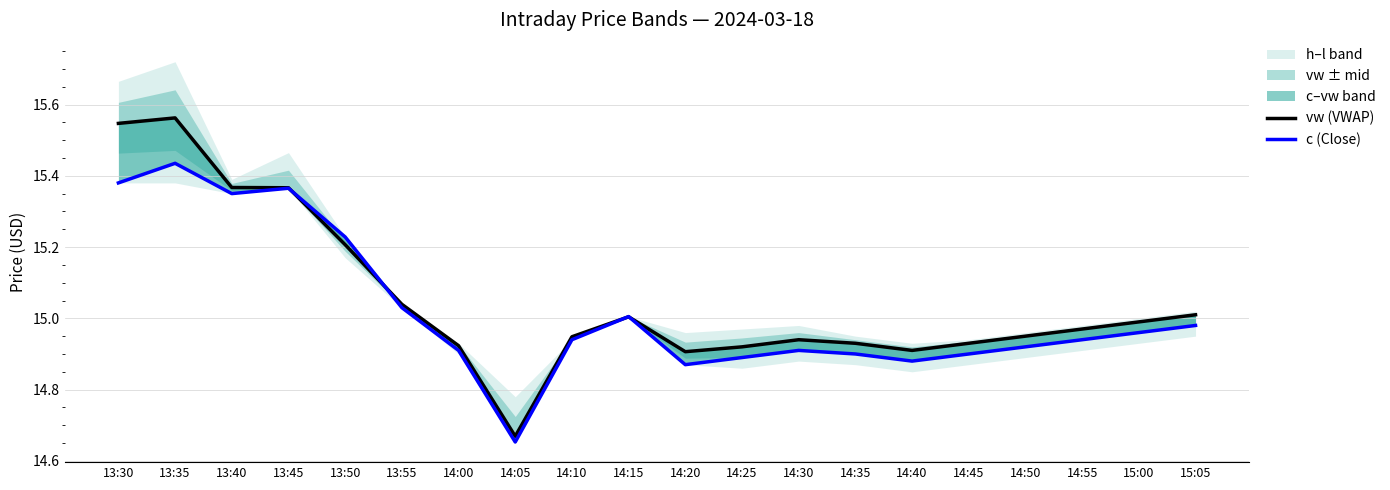

True or false: vw (VWAP) has a value of 14.9 at 14:35.

True